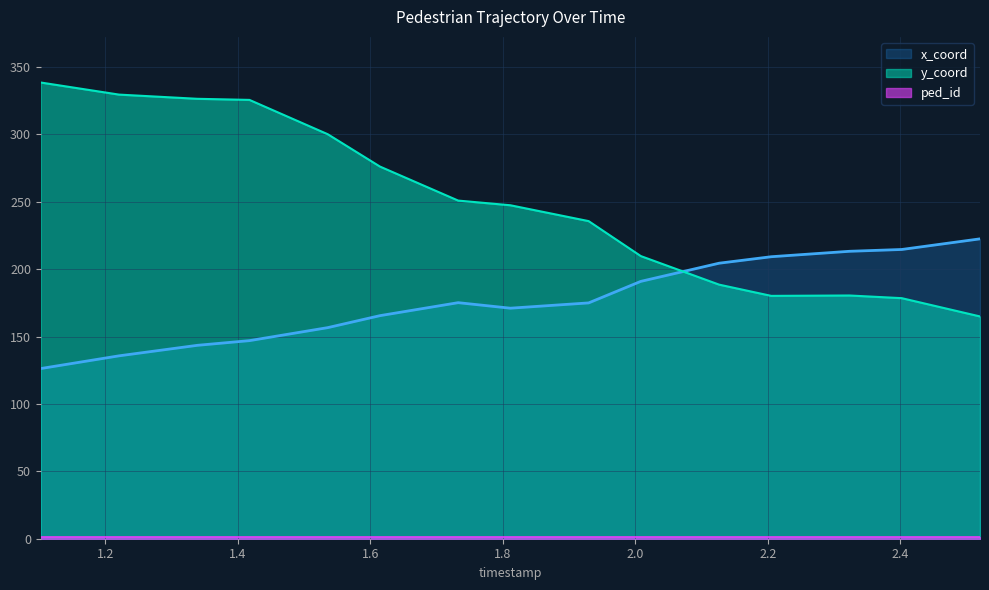

What is the greatest value displayed?

338.4